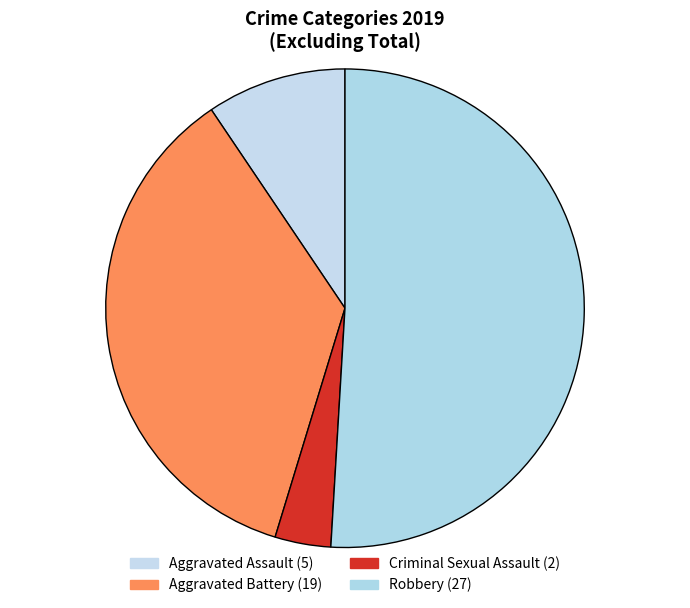

How many segments does this pie chart have?

4